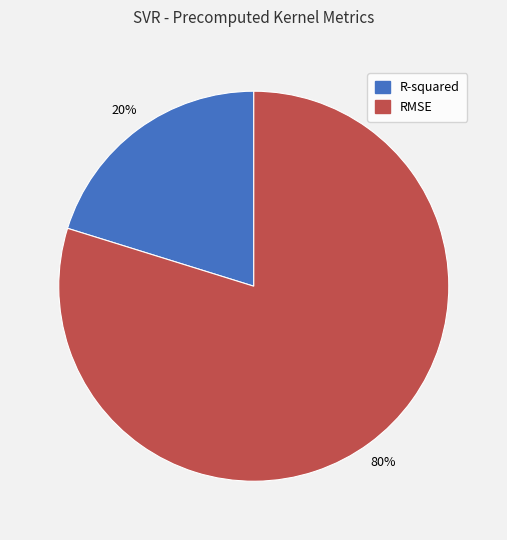

The RMSE slice represents 80% of the pie. True or false?

True